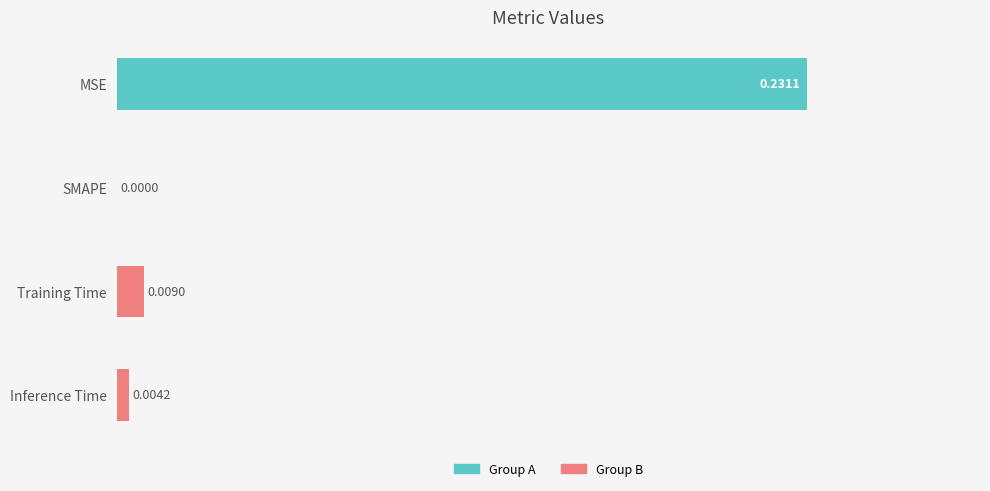

Are the bars grouped side by side (vs. stacked)?

No